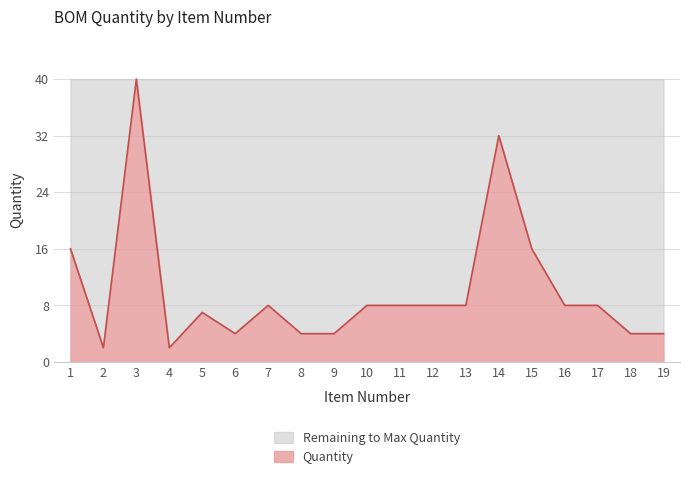

Does the chart have visible grid lines?

Yes